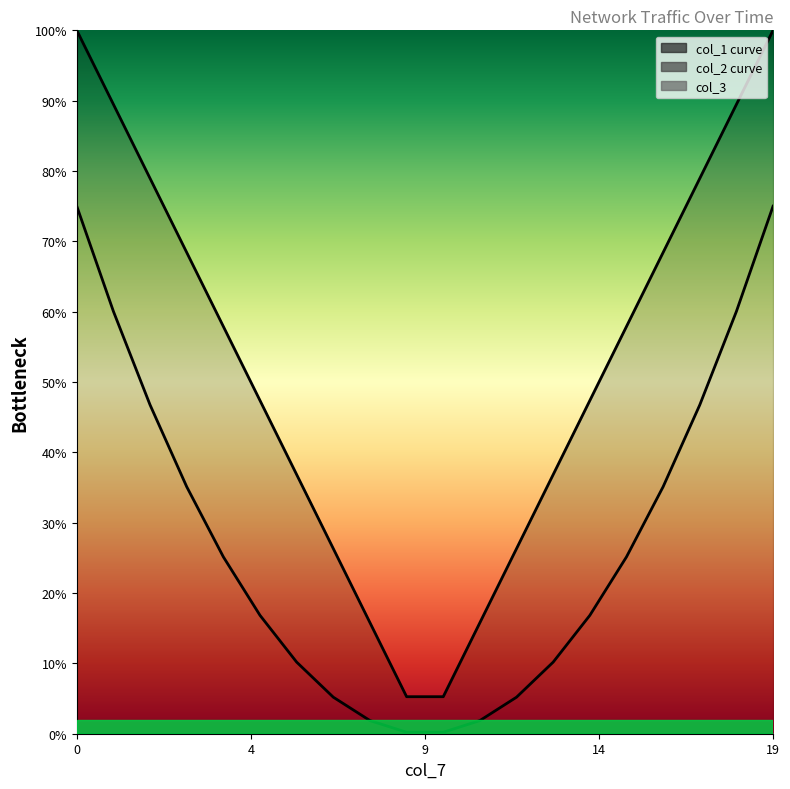

True or false: col_2 curve and col_1 curve intersect in this chart.

False